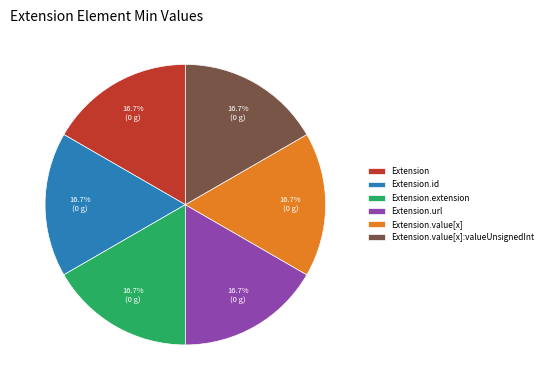

Count the number of slices in the pie.

6